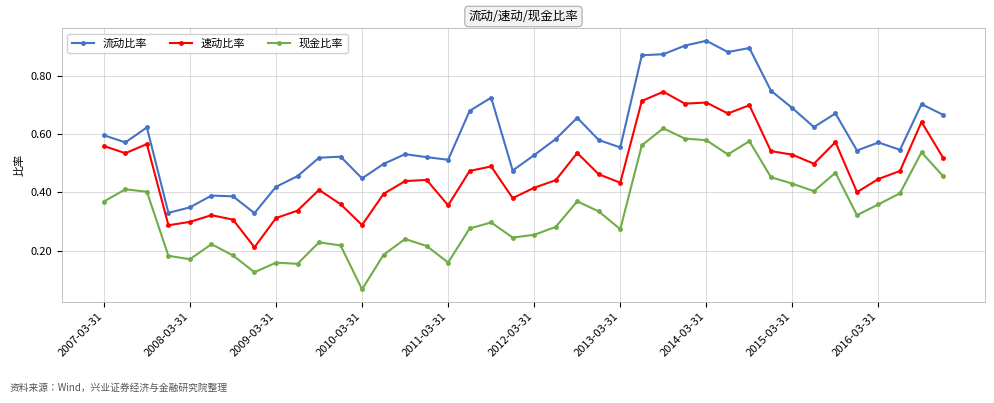

How many categories are shown in the chart?

40